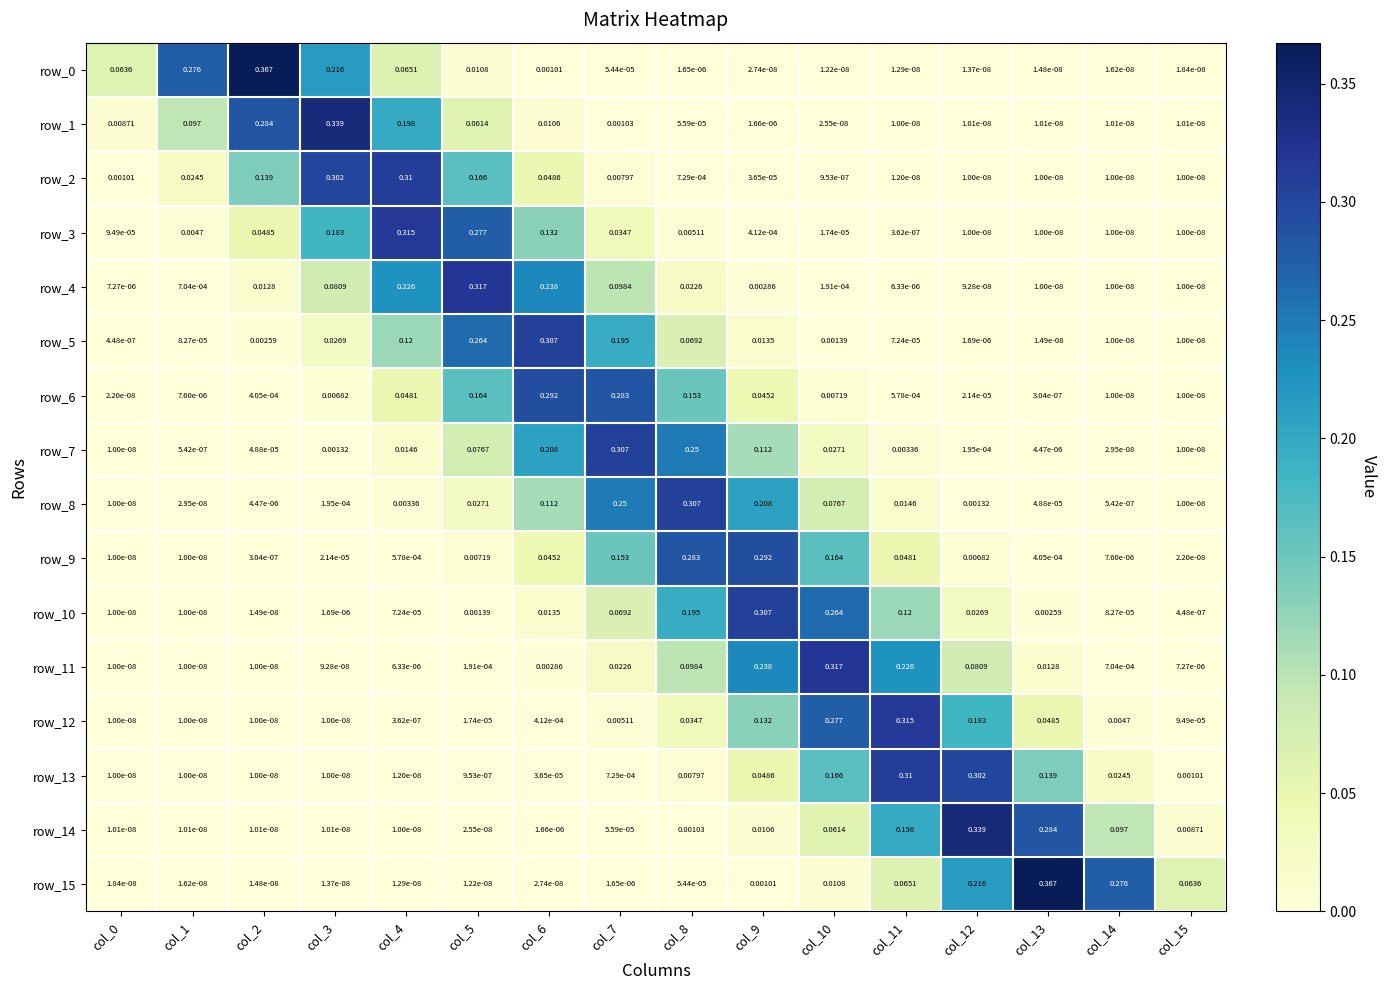

Is the value of row_5 at col_12 greater than the value of row_8 at col_15?

Yes